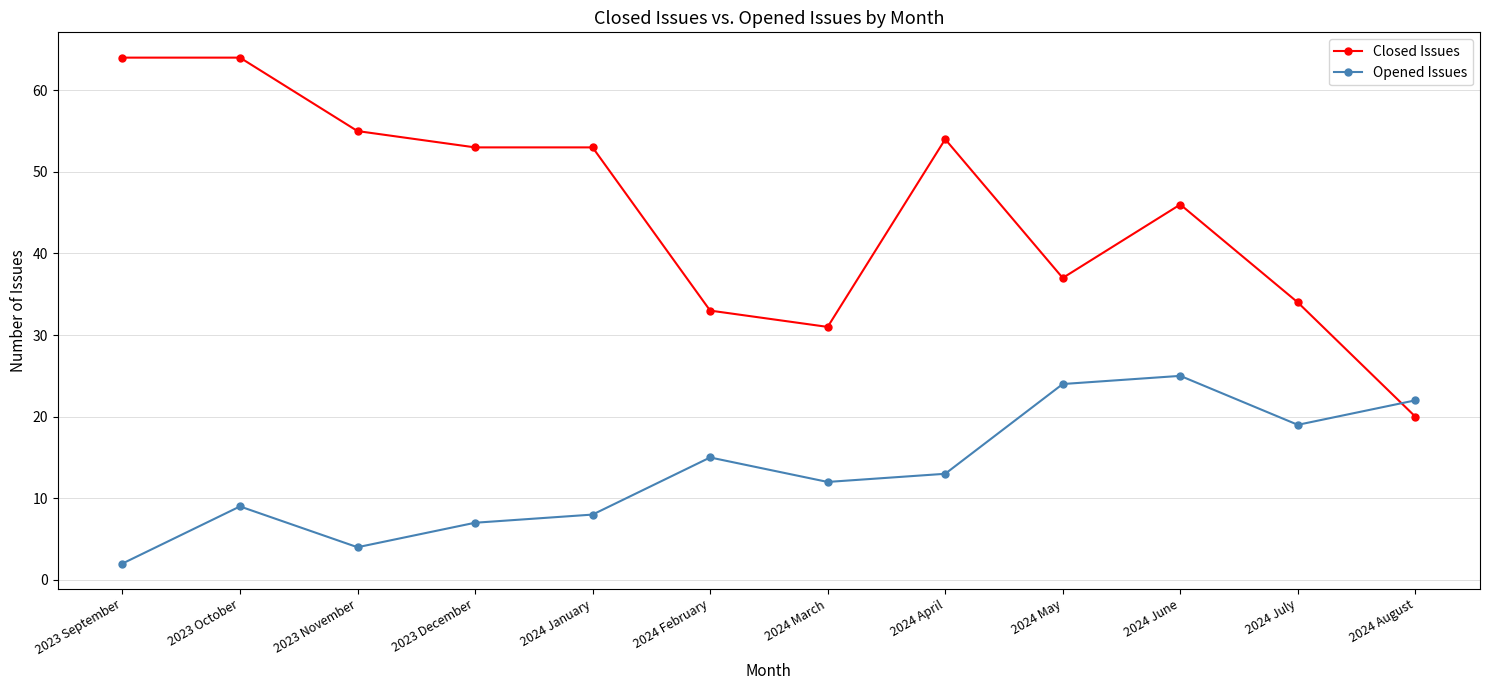

What are all the series names shown in the legend?

Closed Issues, Opened Issues